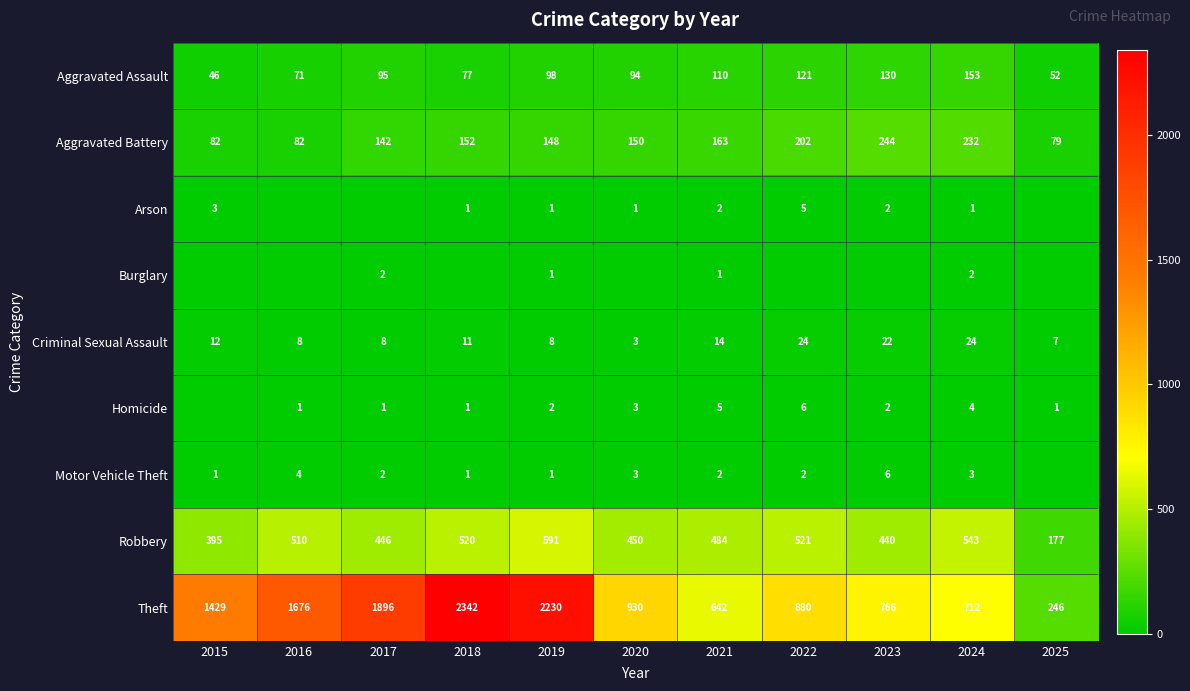

How many data points does each series have?

11